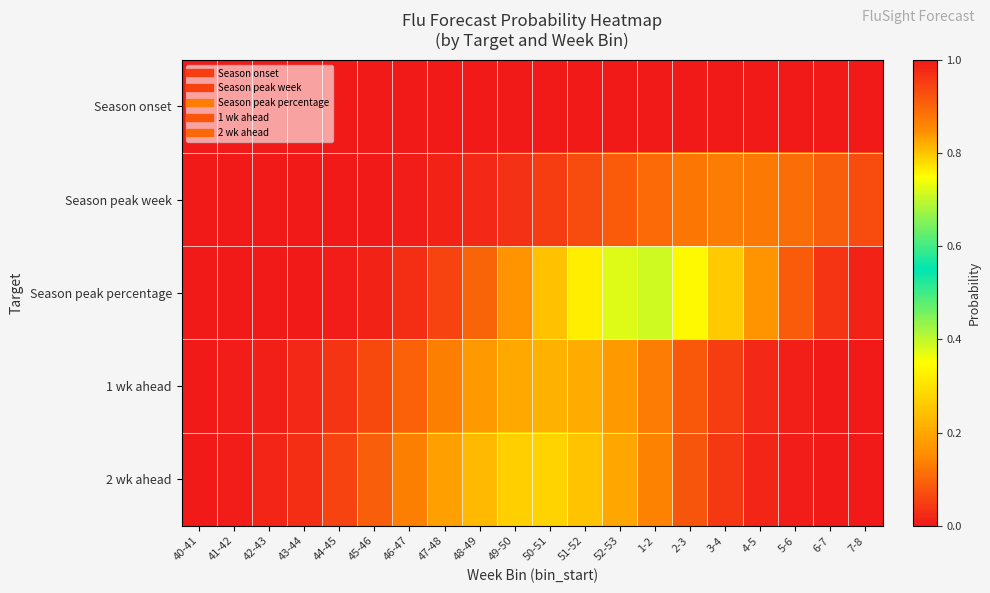

Which series has the largest total across all categories?

Season peak percentage